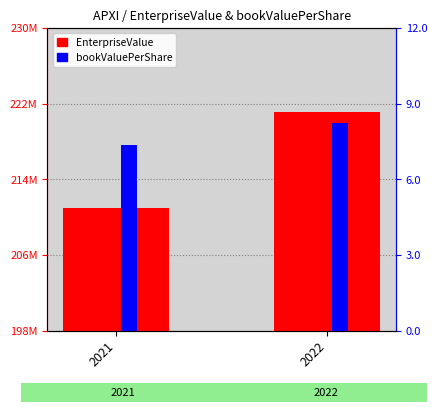

Reading right to left, transcribe all the data shown in this chart.

EnterpriseValue: 221141481.5	211005933.2
bookValuePerShare: 8.2	7.4